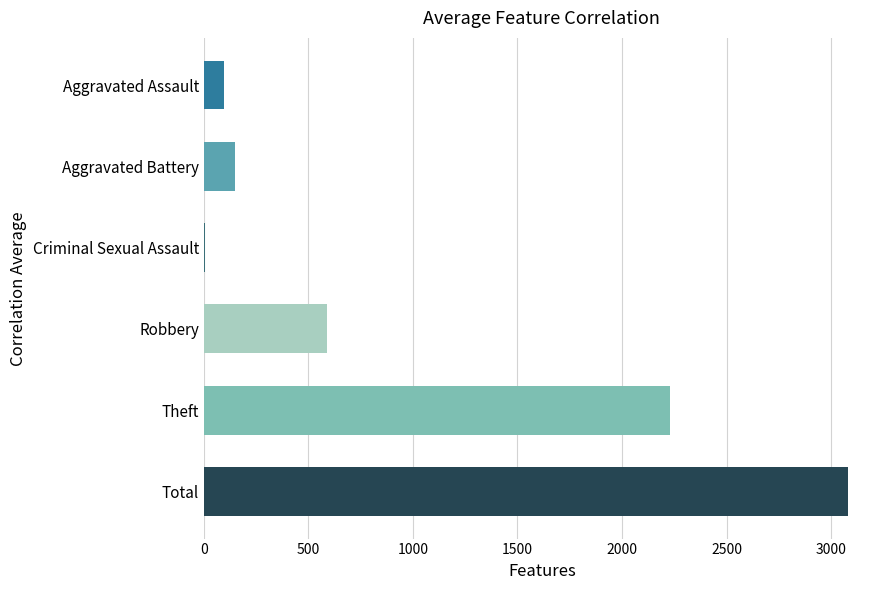

What is the approximate value at Aggravated Battery?

148